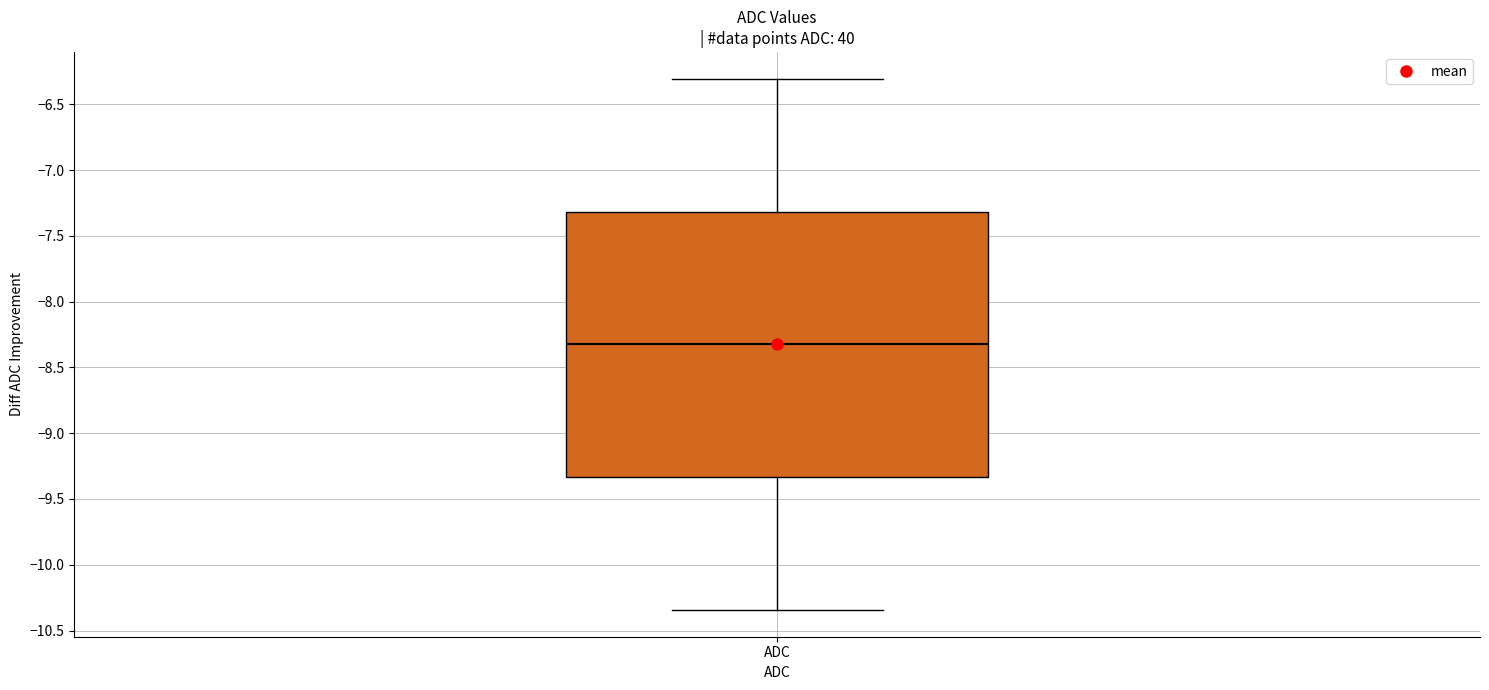

Where does the upper whisker of the box for ADC end on the y-axis? The values are not printed on the chart, so give them approximately, as read against the axis.

-6.30